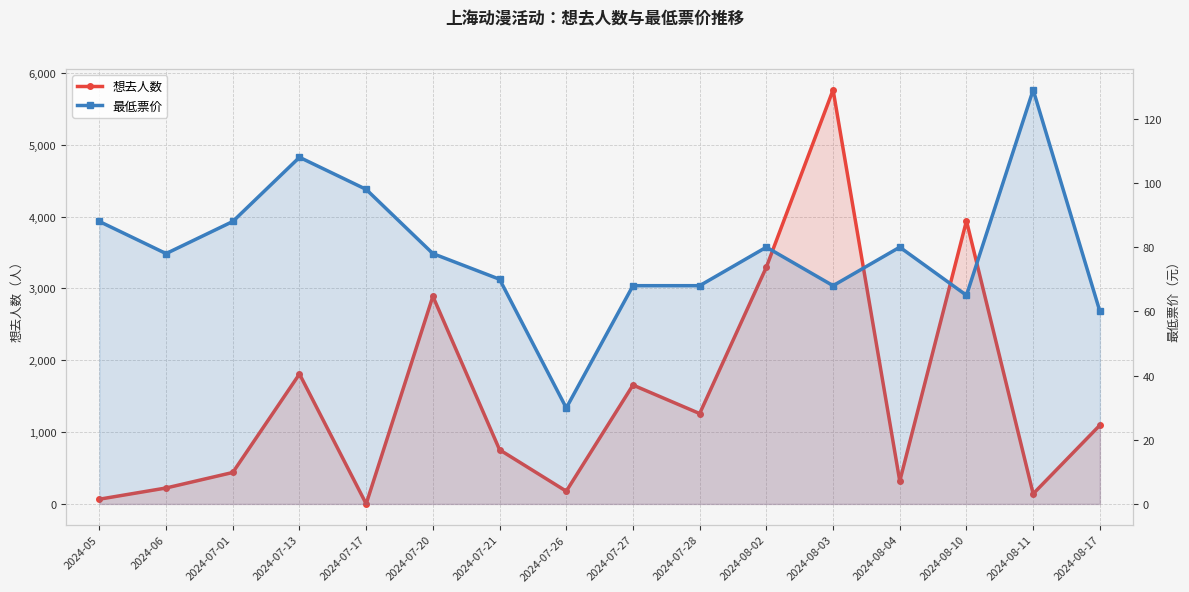

How many times do 想去人数 and 最低票价 cross each other?

3